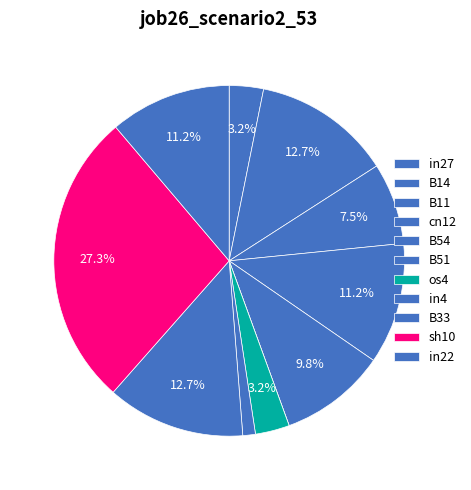

To the nearest percent, what is the difference between the largest and smallest slice percentages?

27%